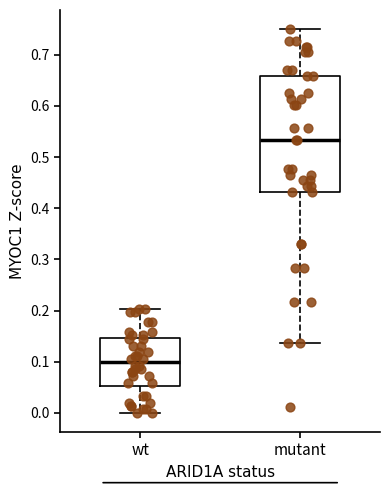

Which box has the highest median line?

mutant